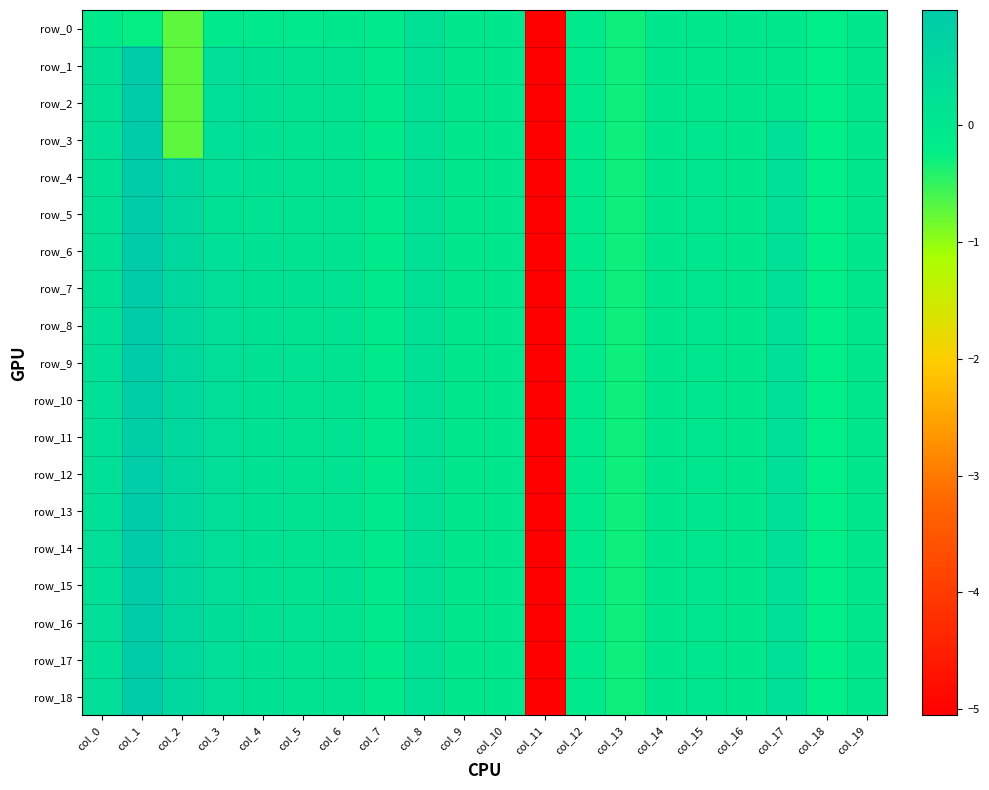

The value of row_16 at col_10 is 0.0. True or false?

True